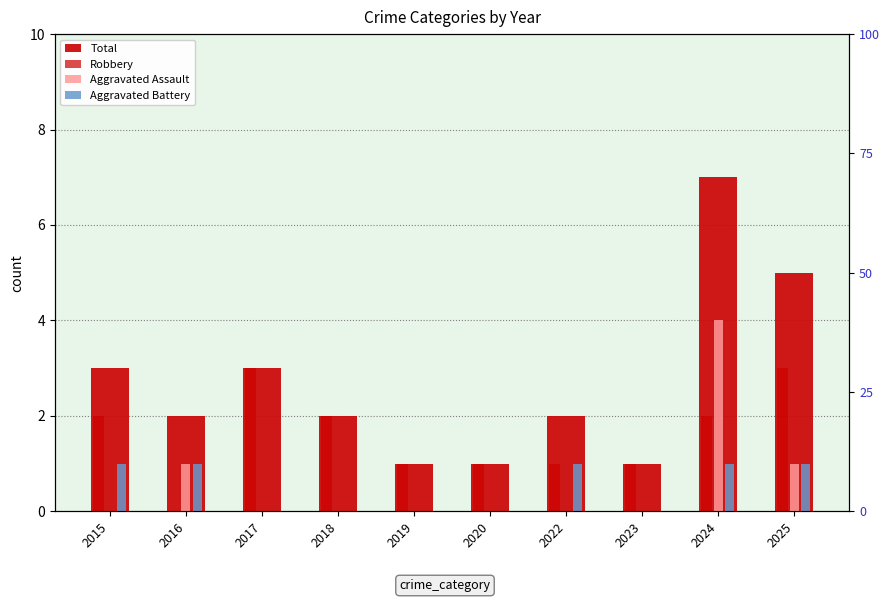

Reading right to left, extract all data points from this chart.

Total: 5	7	1	2	1	1	2	3	2	3
Robbery: 3	2	1	1	1	1	2	3	0	2
Aggravated Assault: 1	4	0	0	0	0	0	0	1	0
Aggravated Battery: 1	1	0	1	0	0	0	0	1	1